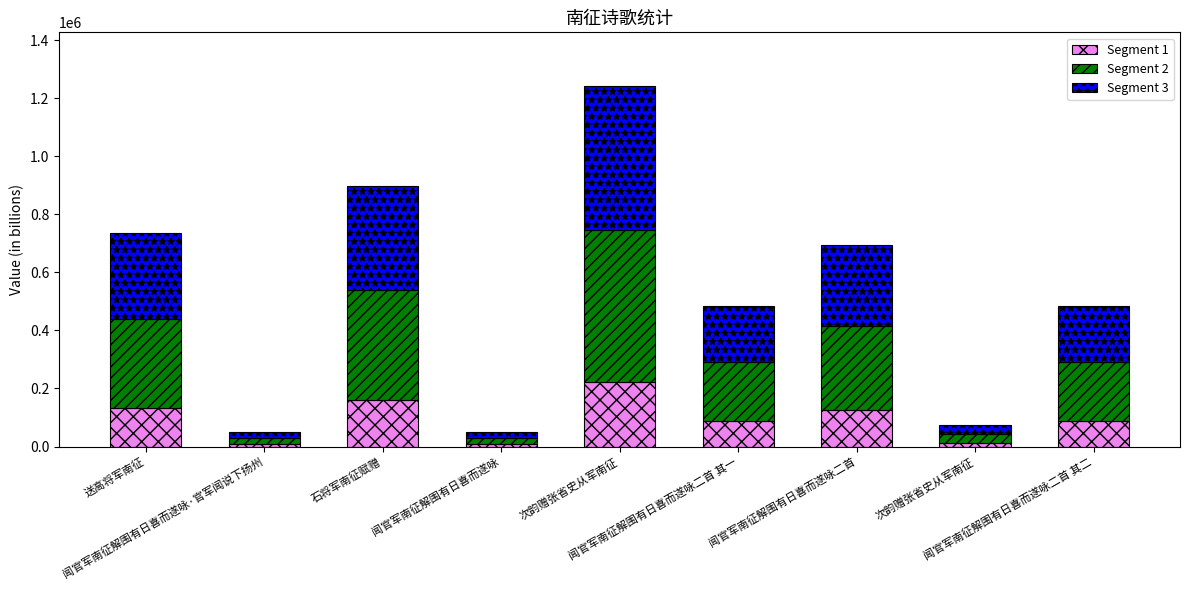

What is the label of the 3rd bar from the right?

闻官军南征解围有日喜而遂咏二首